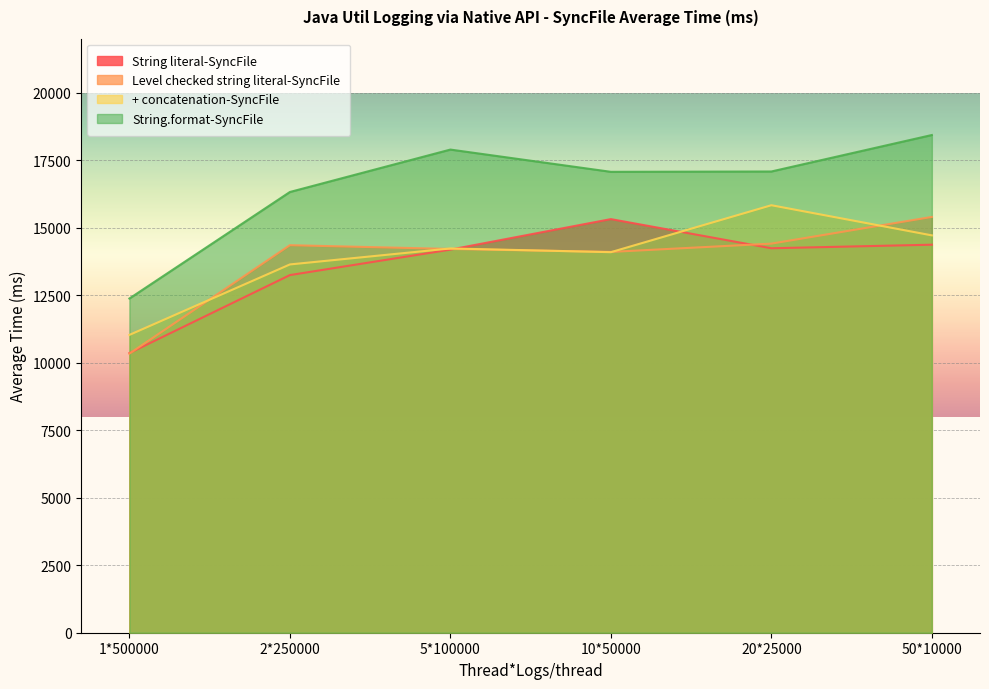

The Level checked string literal-SyncFile series shows 14411.2 at 20*25000. True or false?

True